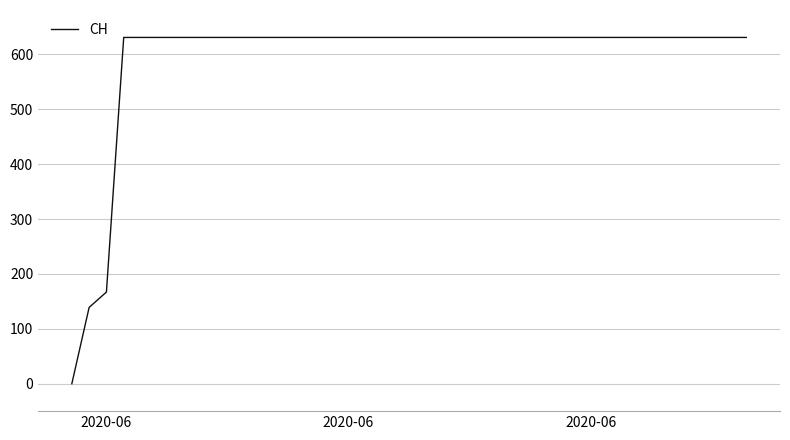

Reading left to right, list all the values displayed in this chart.

0	139	167	631	631	631	631	631	631	631	631	631	631	631	631	631	631	631	631	631	631	631	631	631	631	631	631	631	631	631	631	631	631	631	631	631	631	631	631	631